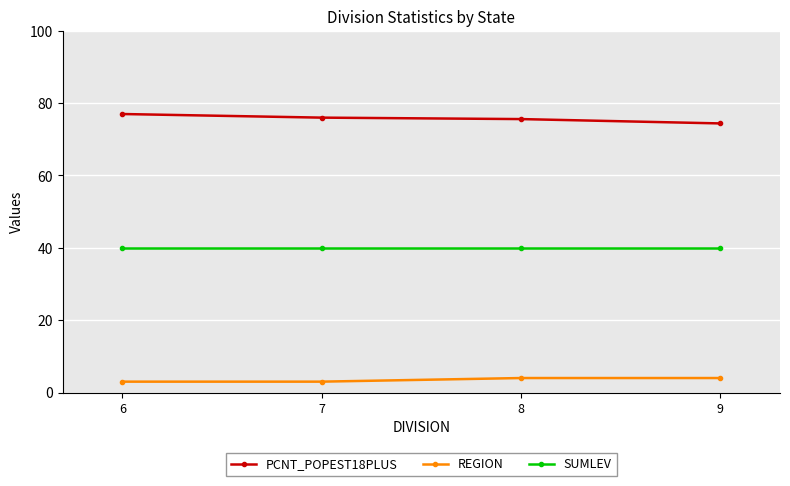

The REGION series shows 3.0 at 7. True or false?

True